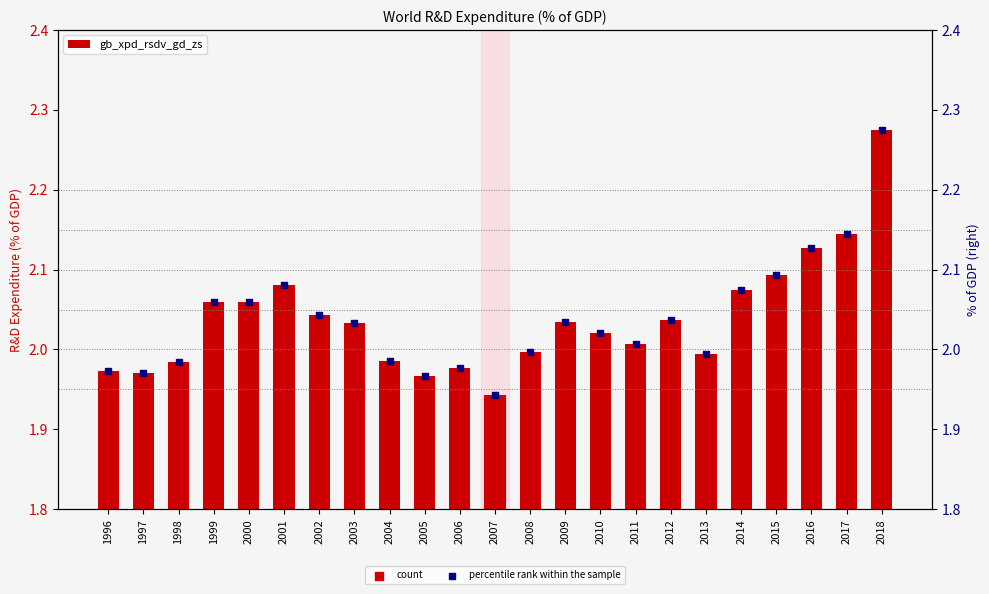

Between 2004 and 2011, which is larger?

2011